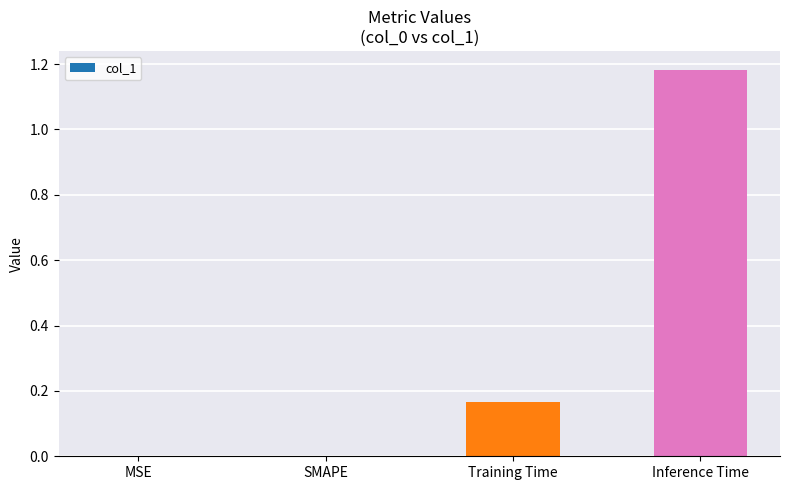

The chart shows a value of 0.0 at MSE. True or false?

True